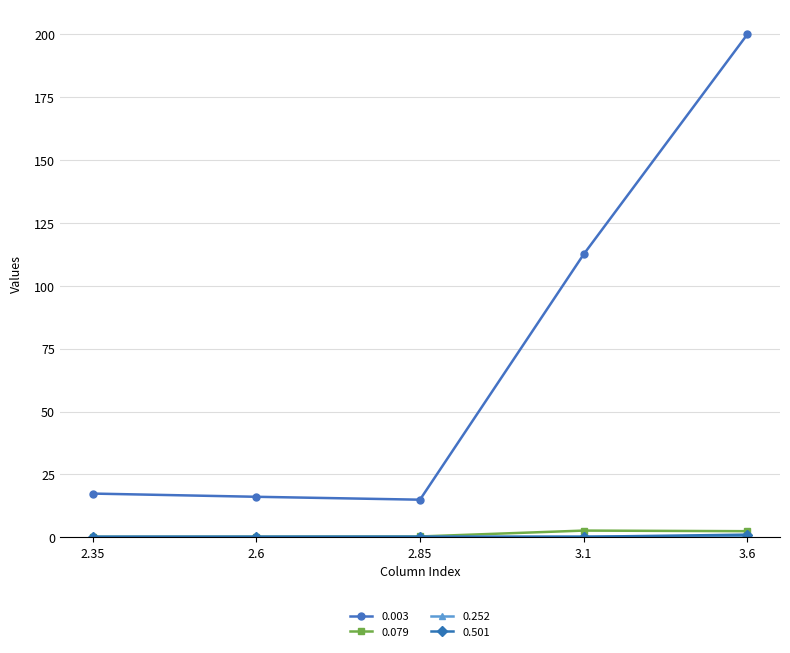

Which series has the largest total across all categories?

0.003